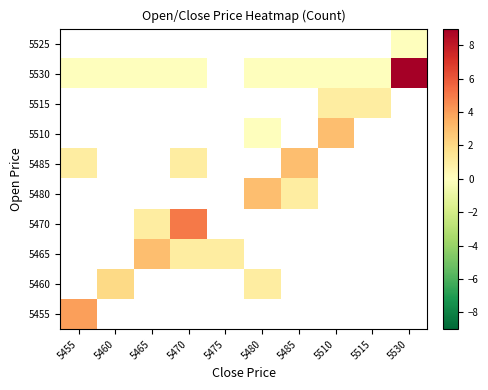

Is the value of 5480 at 5460 greater than the value of 5470 at 5515?

No